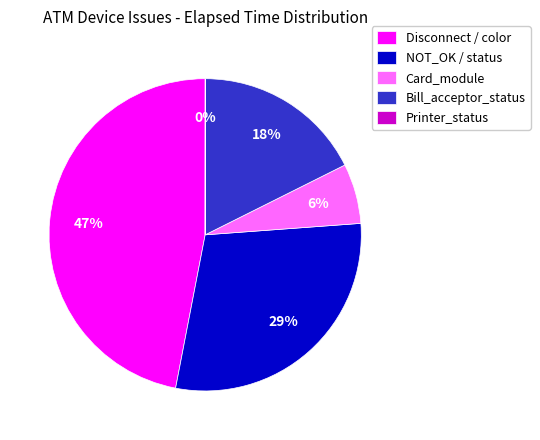

To the nearest percent, what portion does Disconnect / color represent?

47%